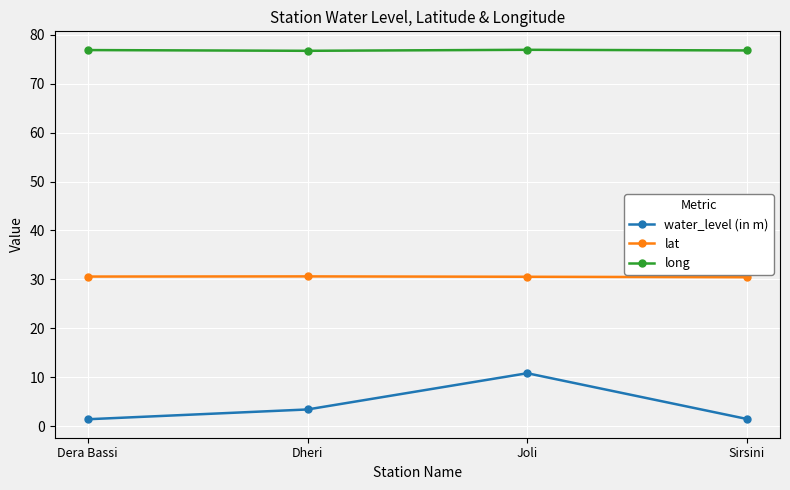

What position from the right is Dheri?

3